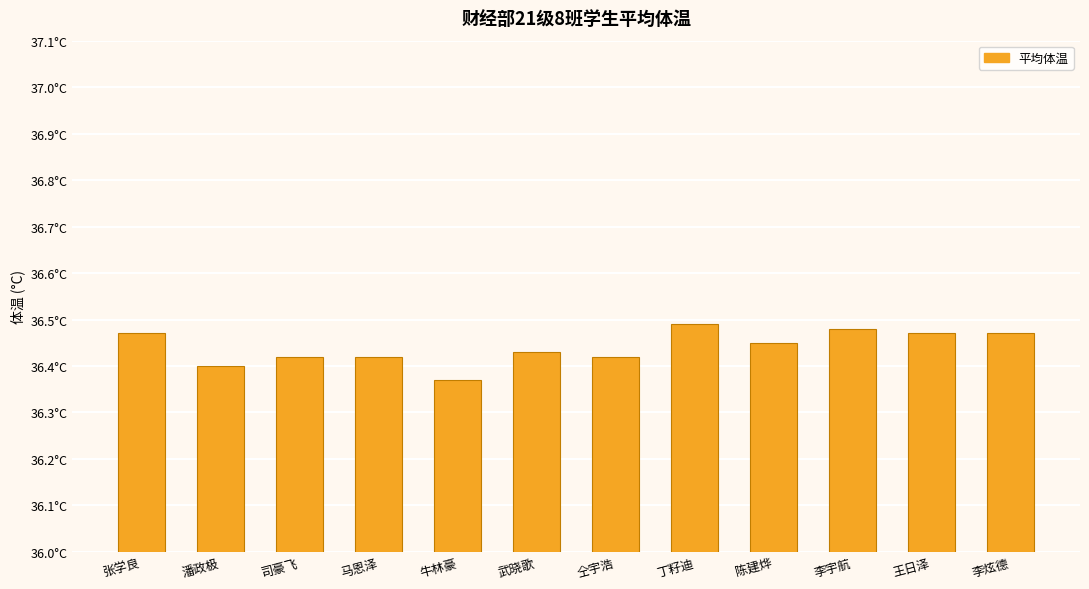

The chart shows a value of 36.5 at 李宇航. True or false?

True